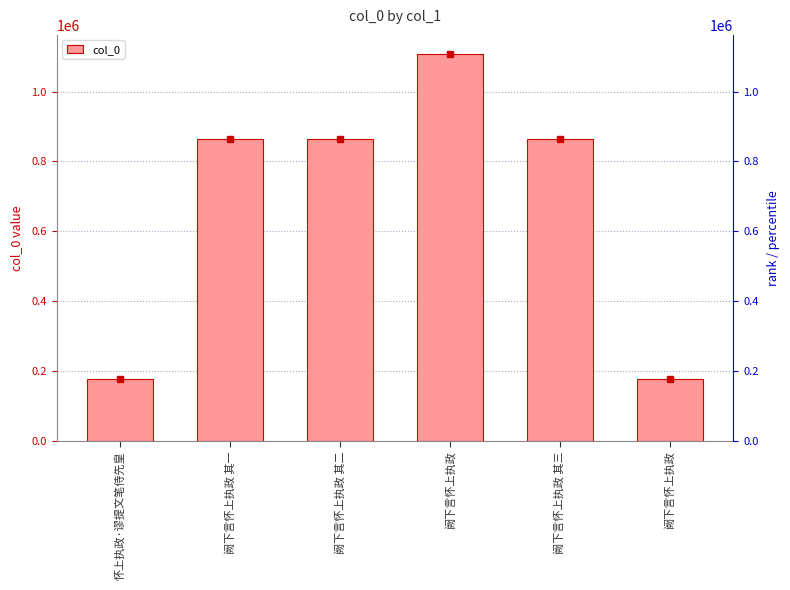

Which label corresponds to the smallest value in the chart?

阙下言怀上执政